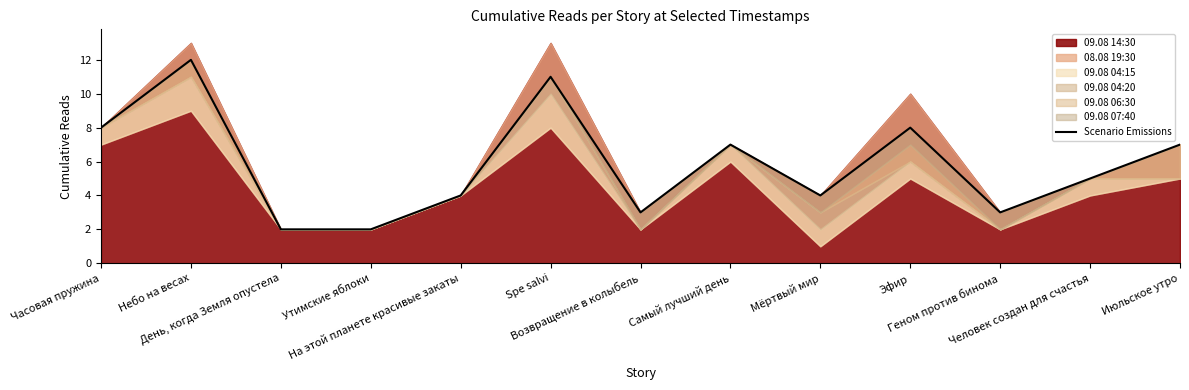

Reading right to left, transcribe all the data shown in this chart.

Июльское утро=7	Человек создан для счастья=5	Геном против бинома=3	Эфир=8	Мёртвый мир=4	Самый лучший день=7	Возвращение в колыбель=3	Spe salvi=11	На этой планете красивые закаты=4	Утимские яблоки=2	День, когда Земля опустела=2	Небо на весах=12	Часовая пружина=8